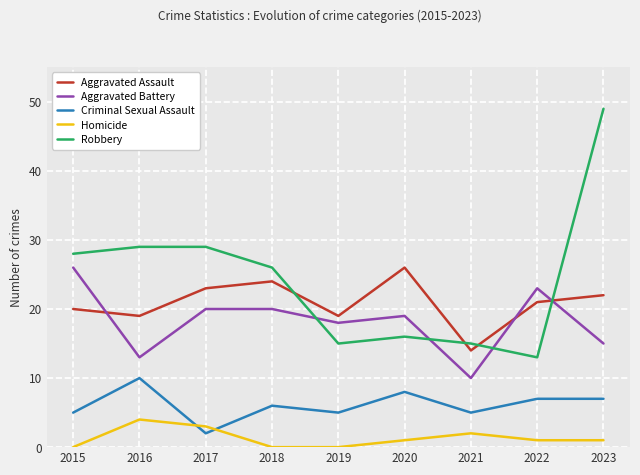

Which series has the widest spread of values?

Robbery